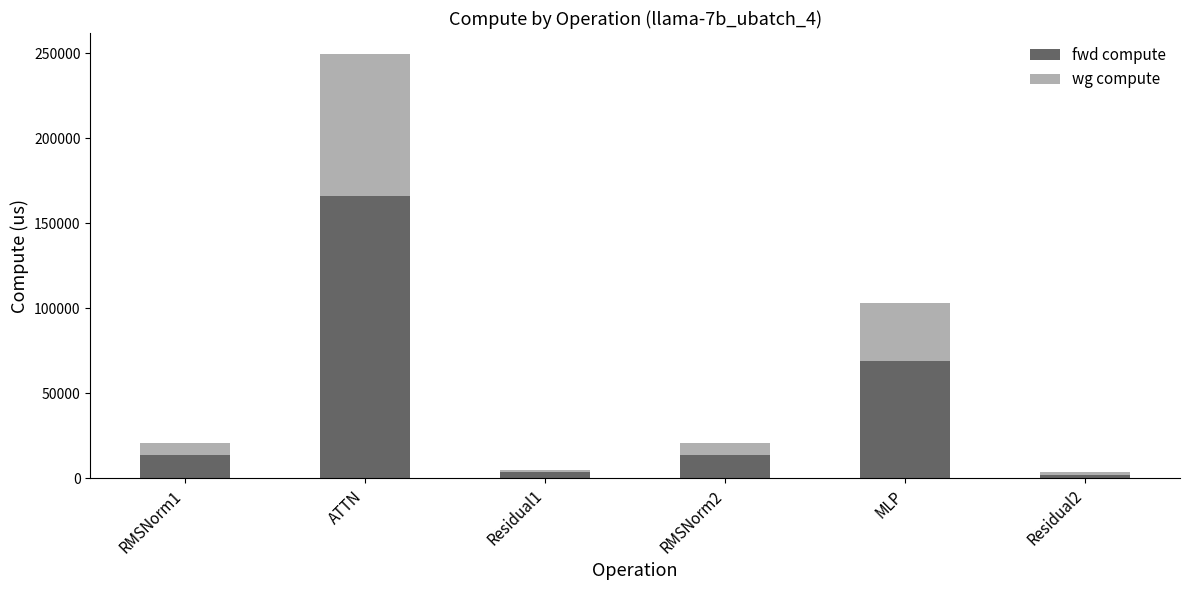

What is the sum of the fwd compute values at MLP and RMSNorm2?

82354.8